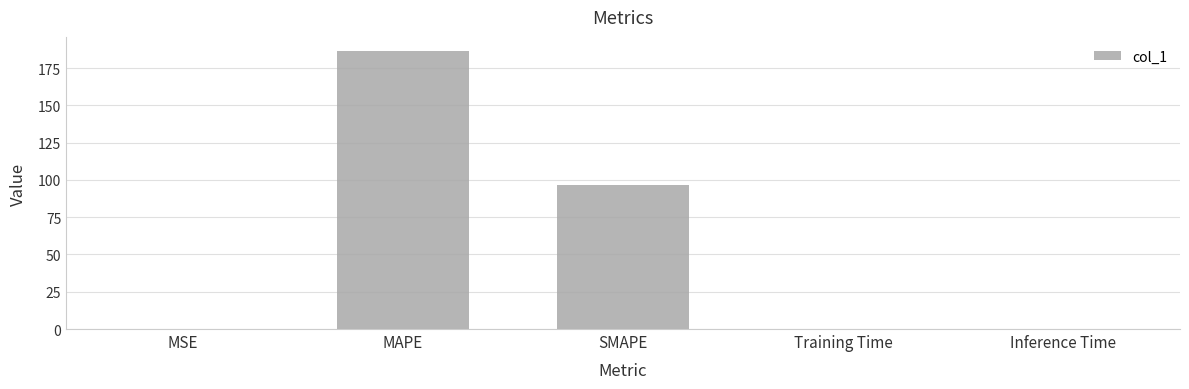

Where is the data nearest to the value 93?

SMAPE